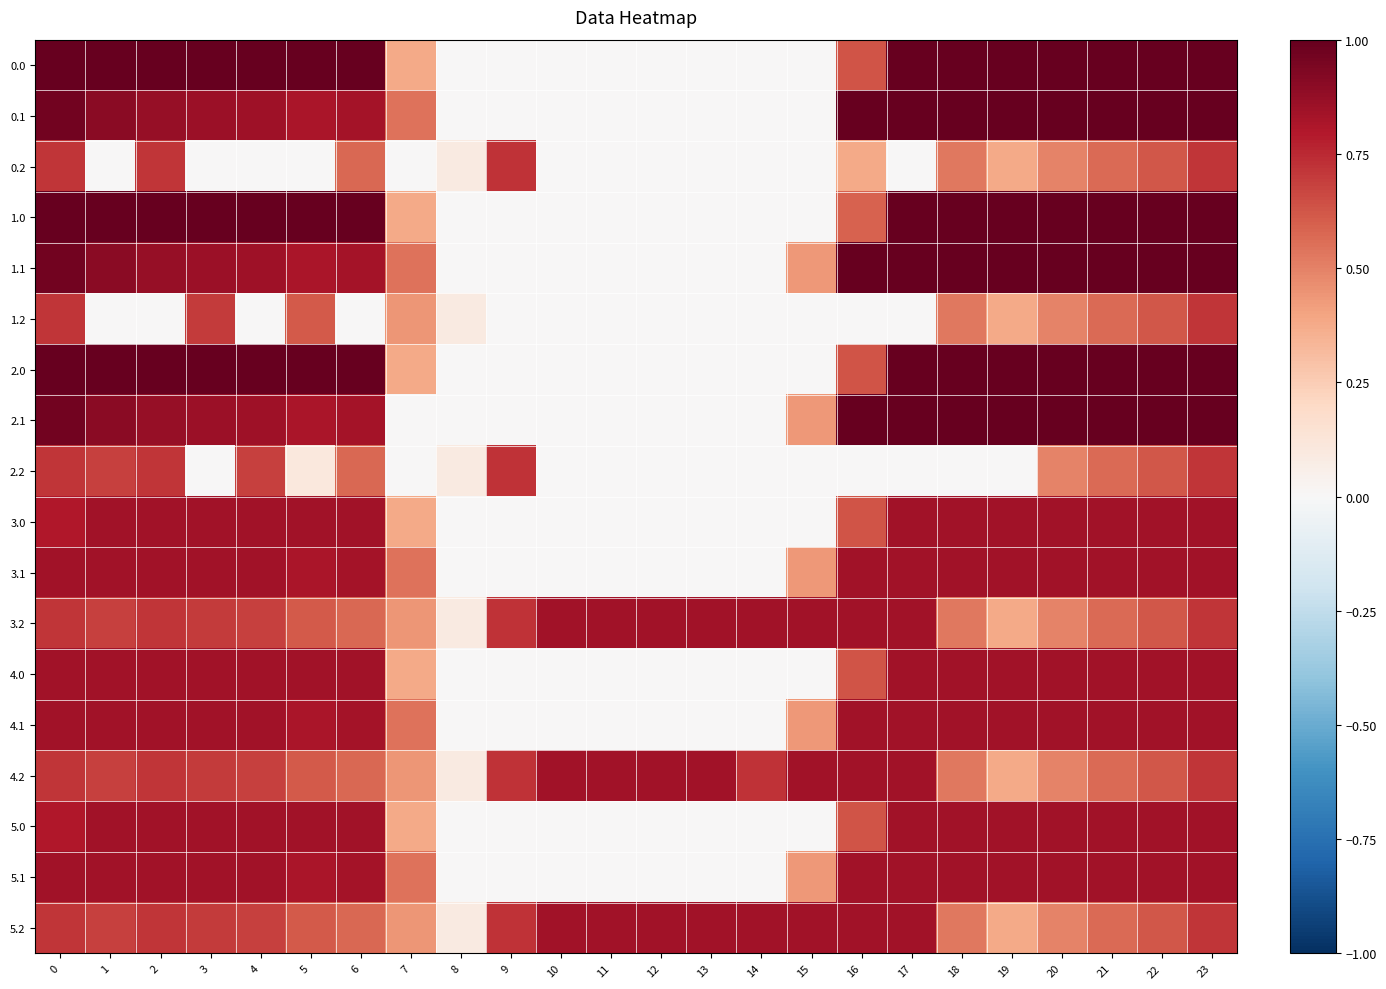

What is the total value across all series at 19?

12.9